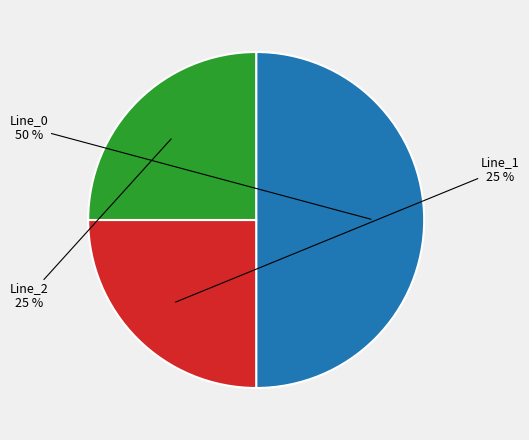

Which slice is the largest?

Line_0